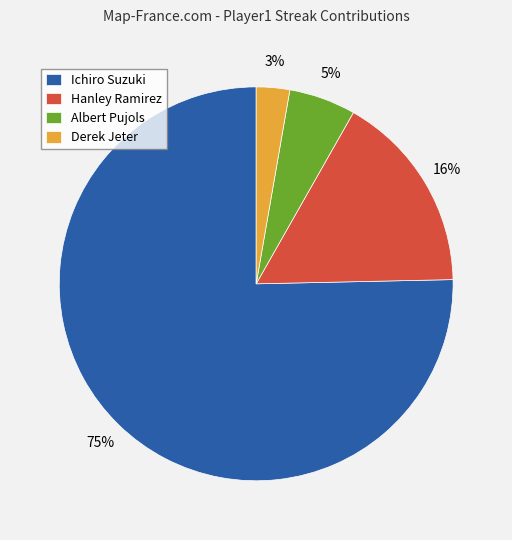

How many slices are in this pie chart?

4